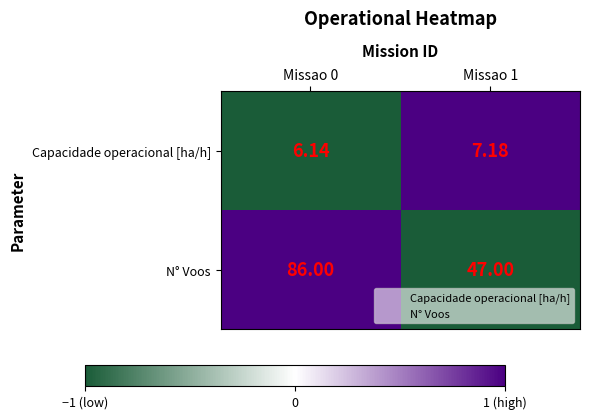

At Missao 1, list the series in order from smallest to largest.

Capacidade operacional [ha/h], N° Voos